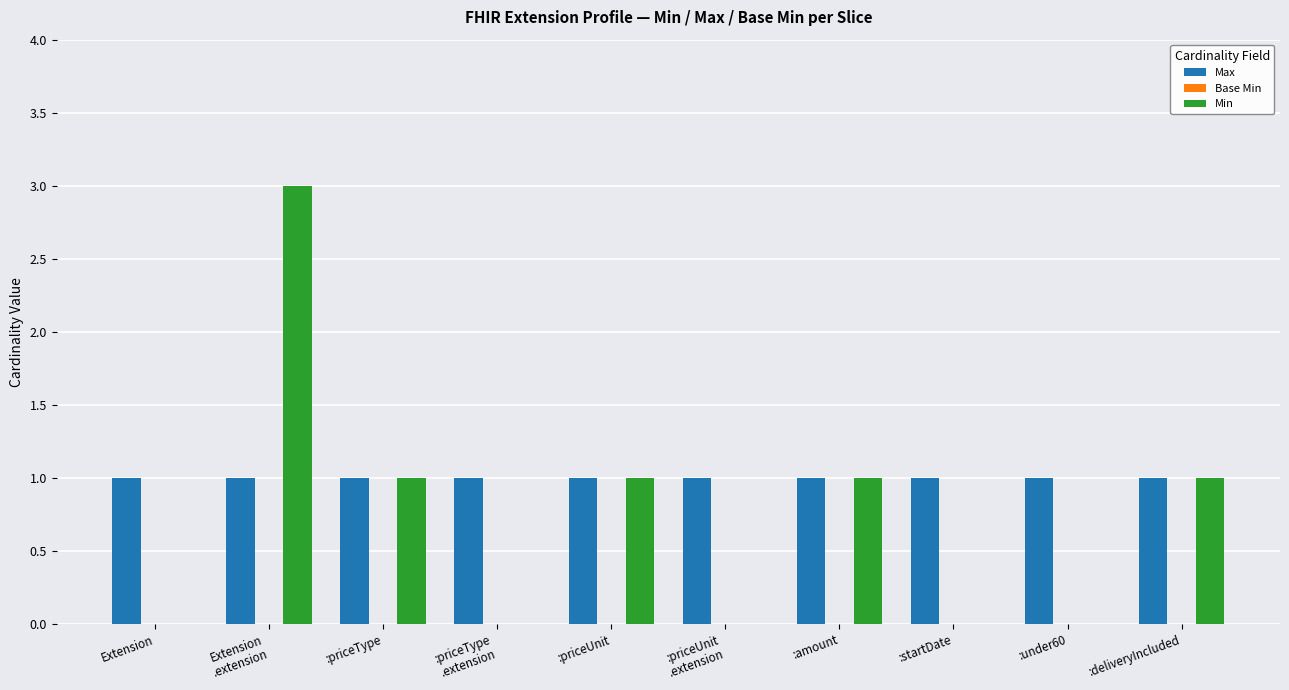

The Min series shows 1 at :priceUnit. True or false?

True